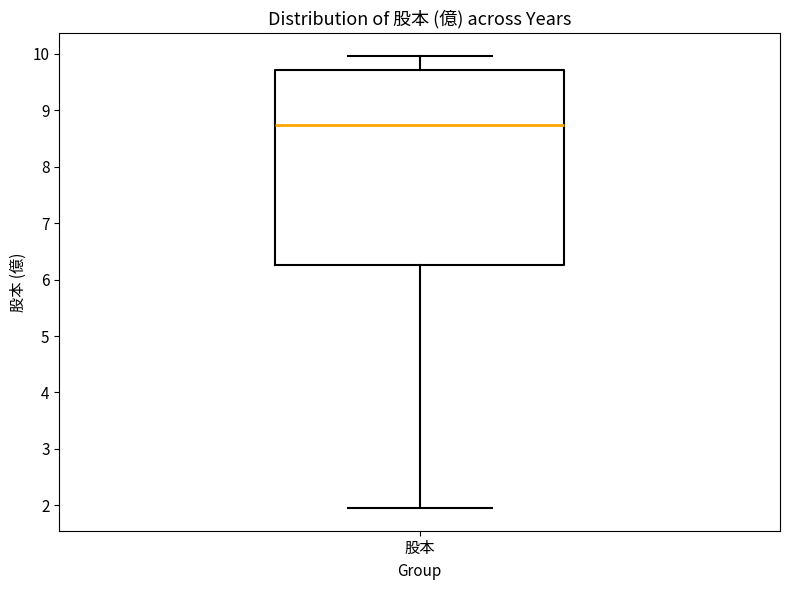

Read this box plot against the y-axis: the position of the median line, the range covered by the box, and the ends of both whiskers. The values are not printed on the chart, so give them approximately, as read against the axis.

median 8.7, box 6.3 to 9.7, whiskers 2.0 to 10.0